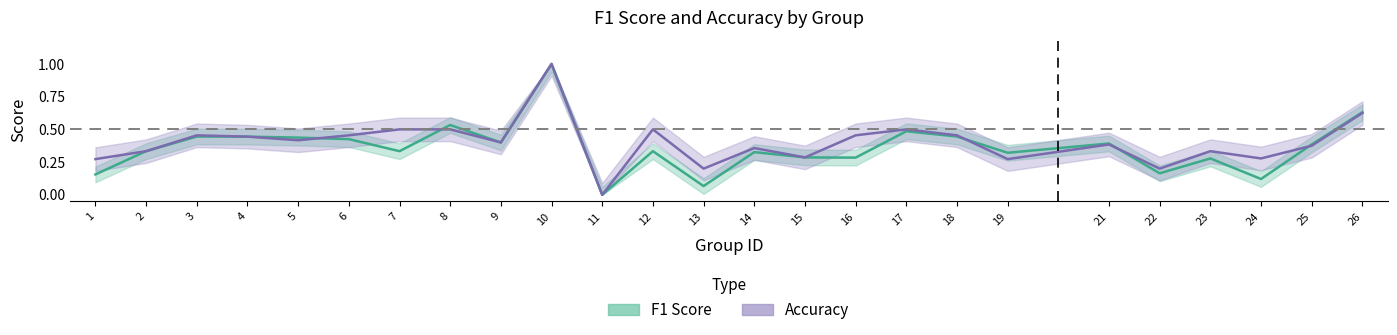

How many data points in Accuracy are above 0?

24